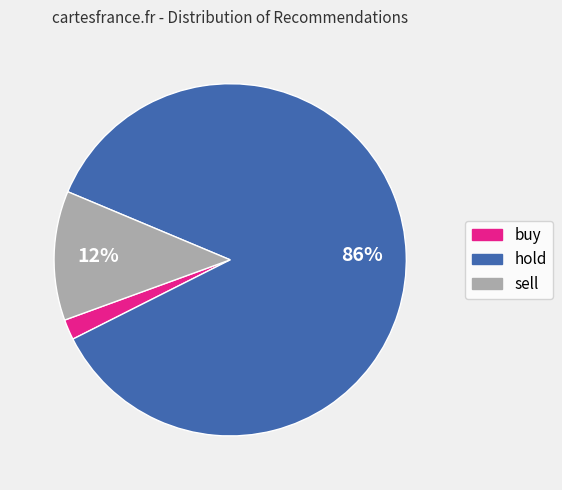

Do sell and hold together represent more than half of the pie?

Yes